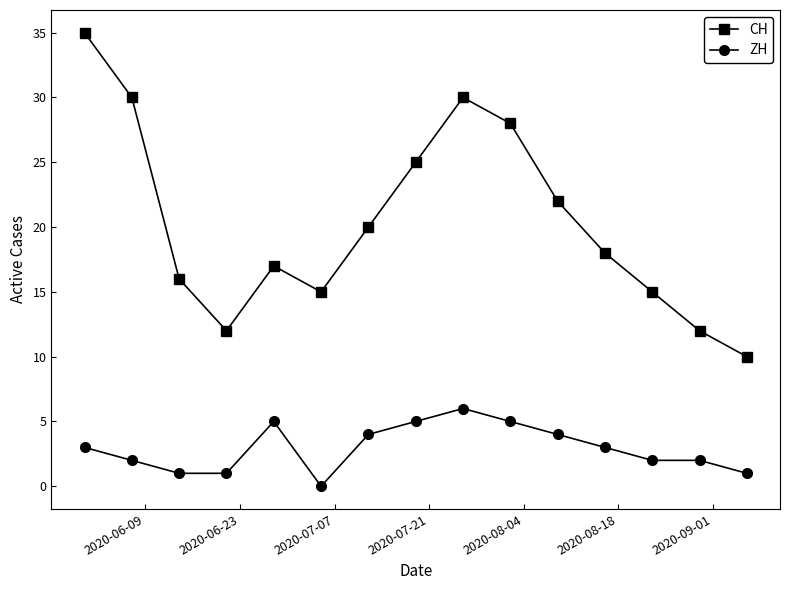

True or false: ZH has more than 1 points higher than both neighbors.

True